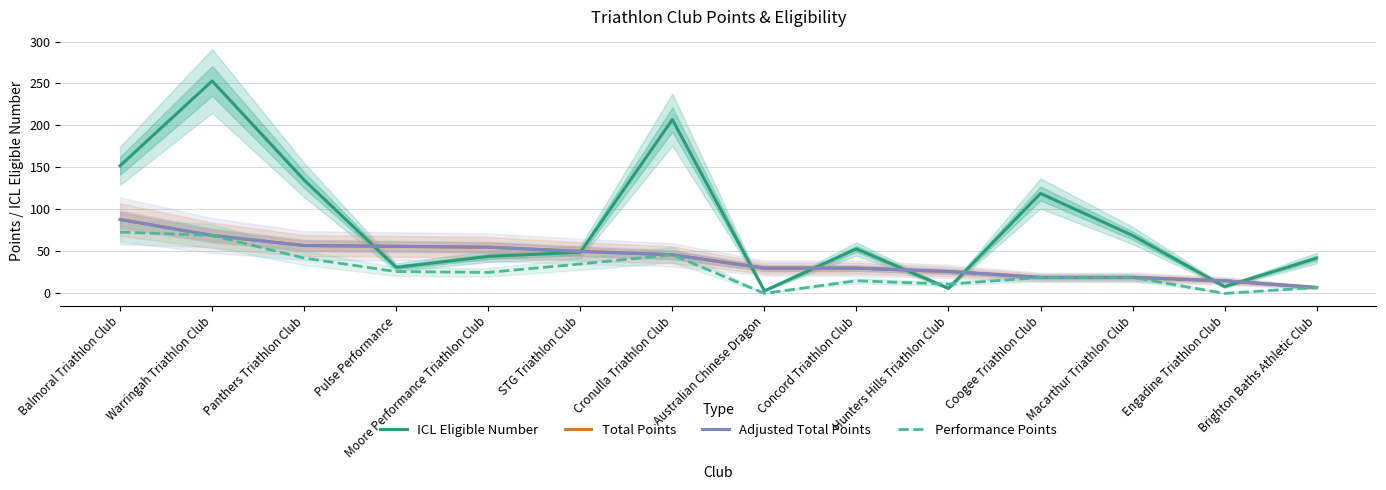

Is this an area chart (filled region under the line)?

No